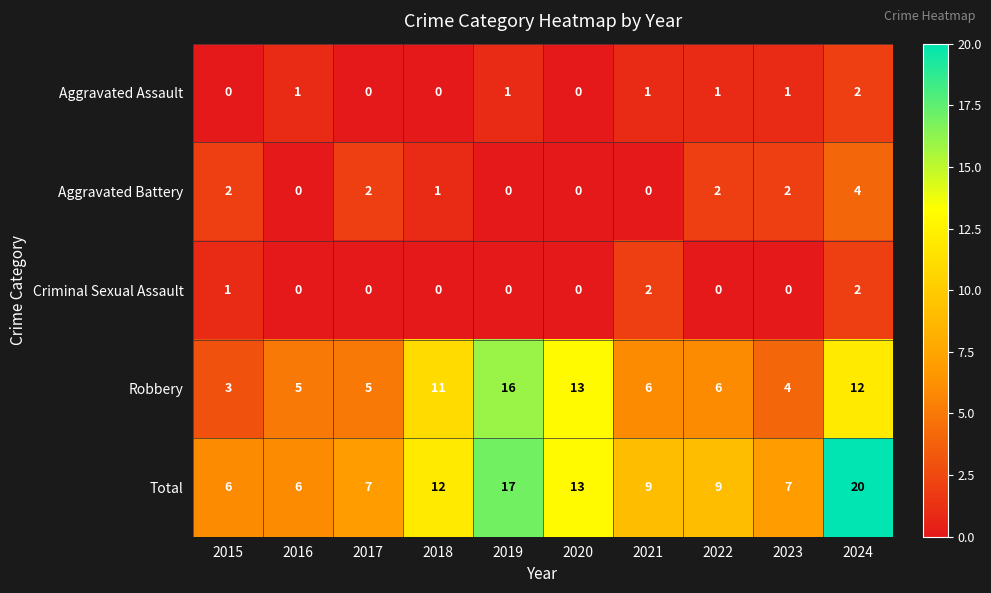

What is the spread (max minus min) of values at 2021?

9